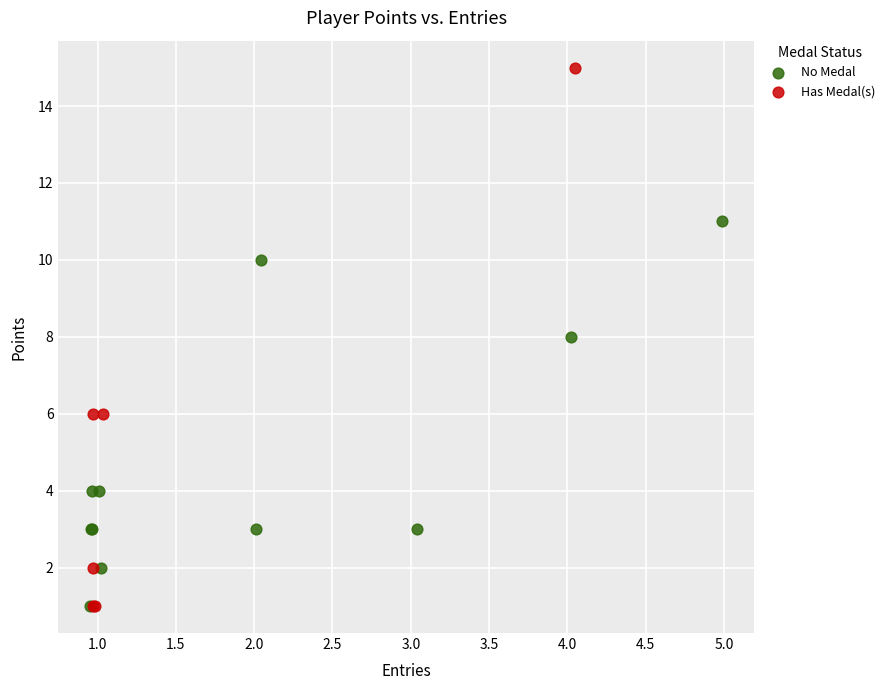

Which series has the widest spread of Y values?

Has Medal(s)